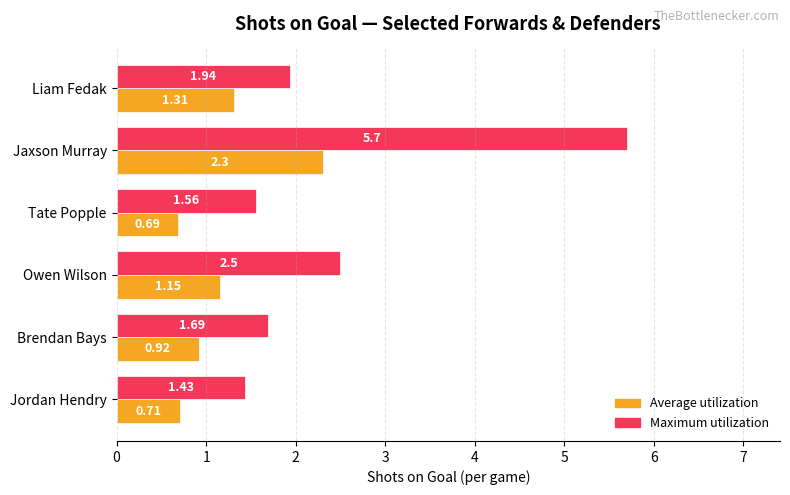

What is the total value across all series at Jordan Hendry?

2.1